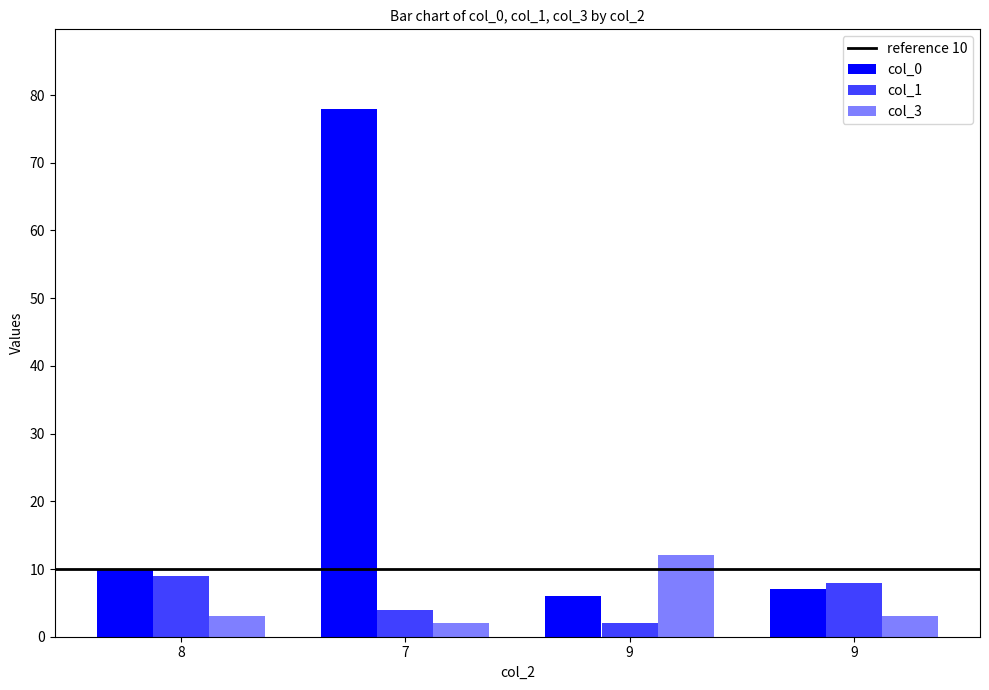

What is the highest value of the col_3 series?

12